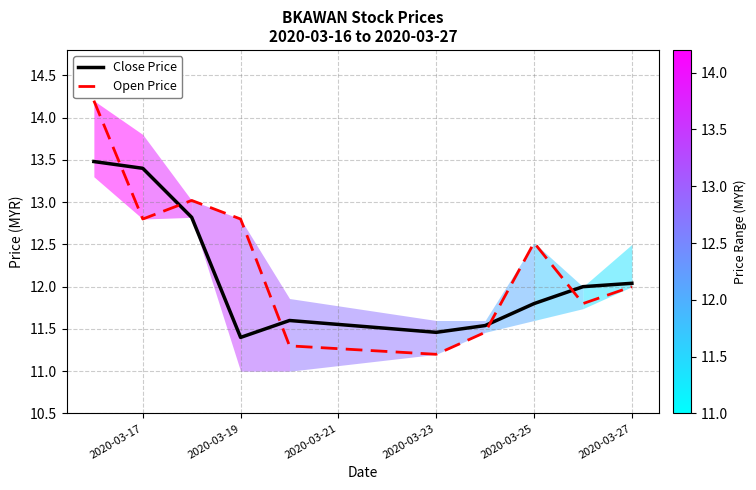

Rank the series by their maximum value, from highest to lowest.

Open Price, Close Price